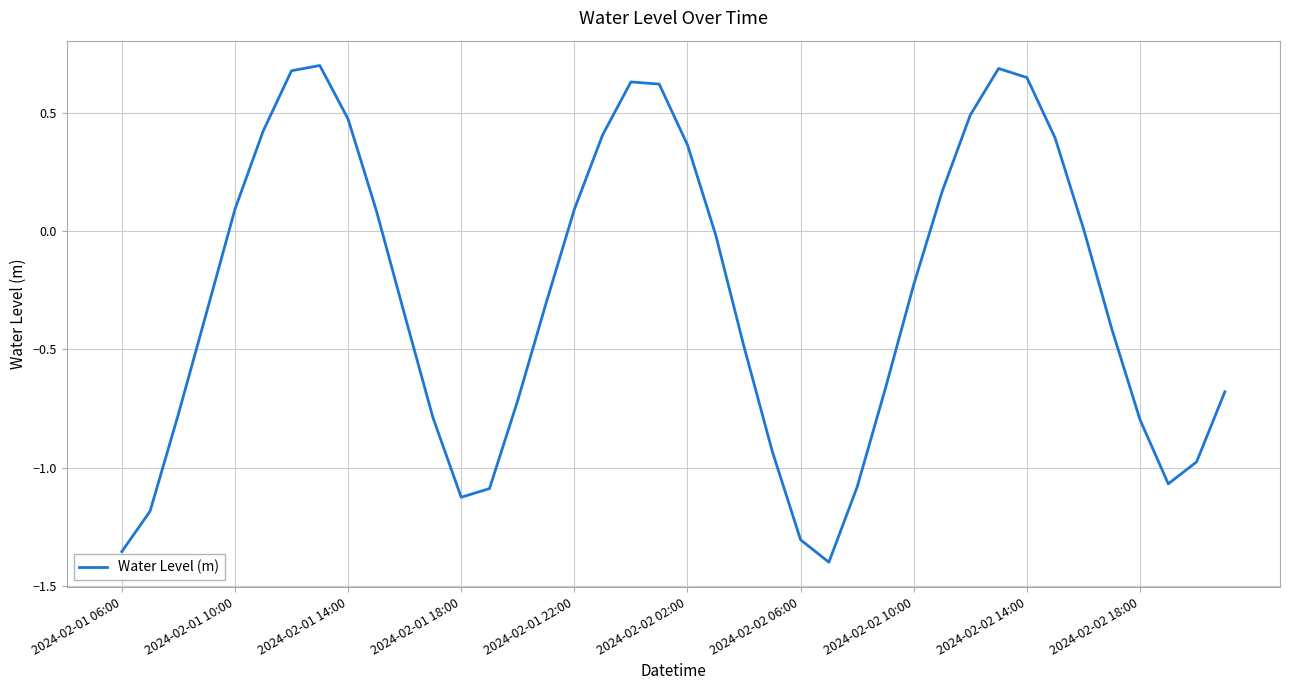

What is the difference between the maximum and minimum values?

2.1